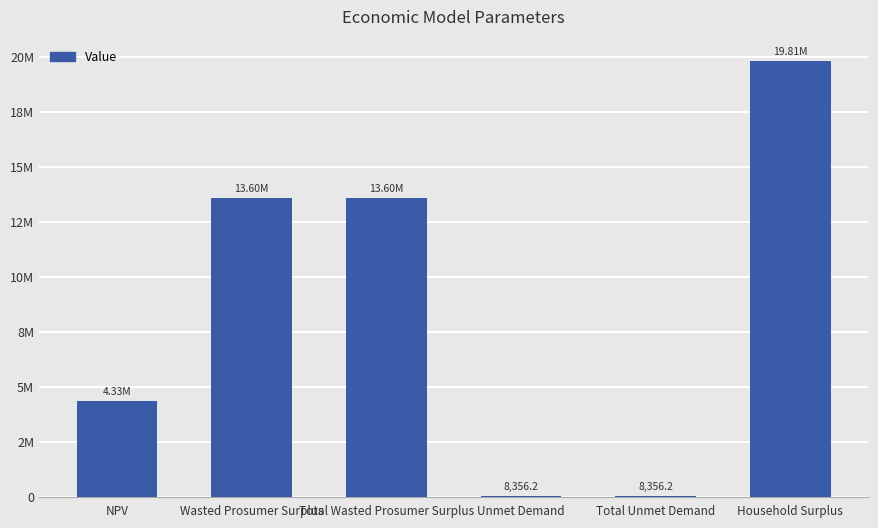

What position from the right is Household Surplus?

1